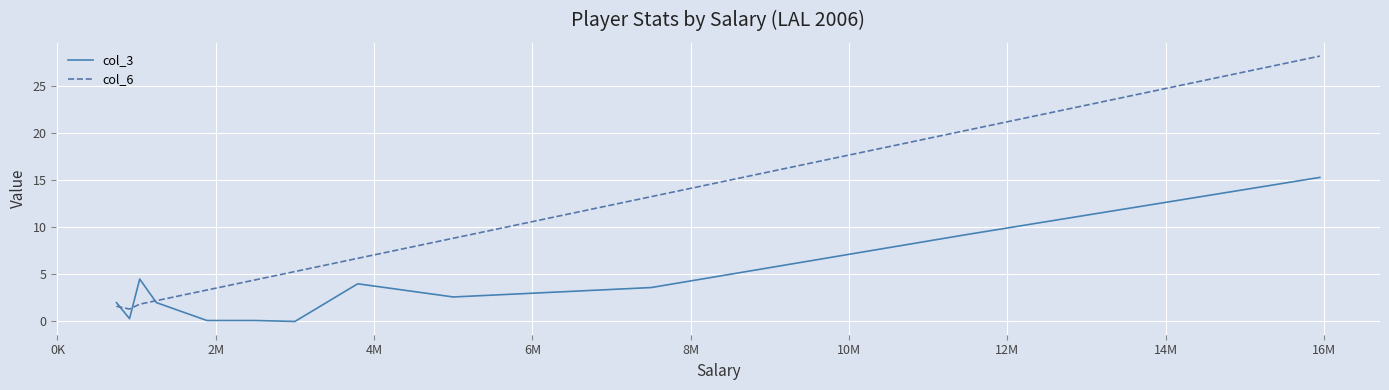

List the series in order of their peak value, lowest first.

col_3, col_6